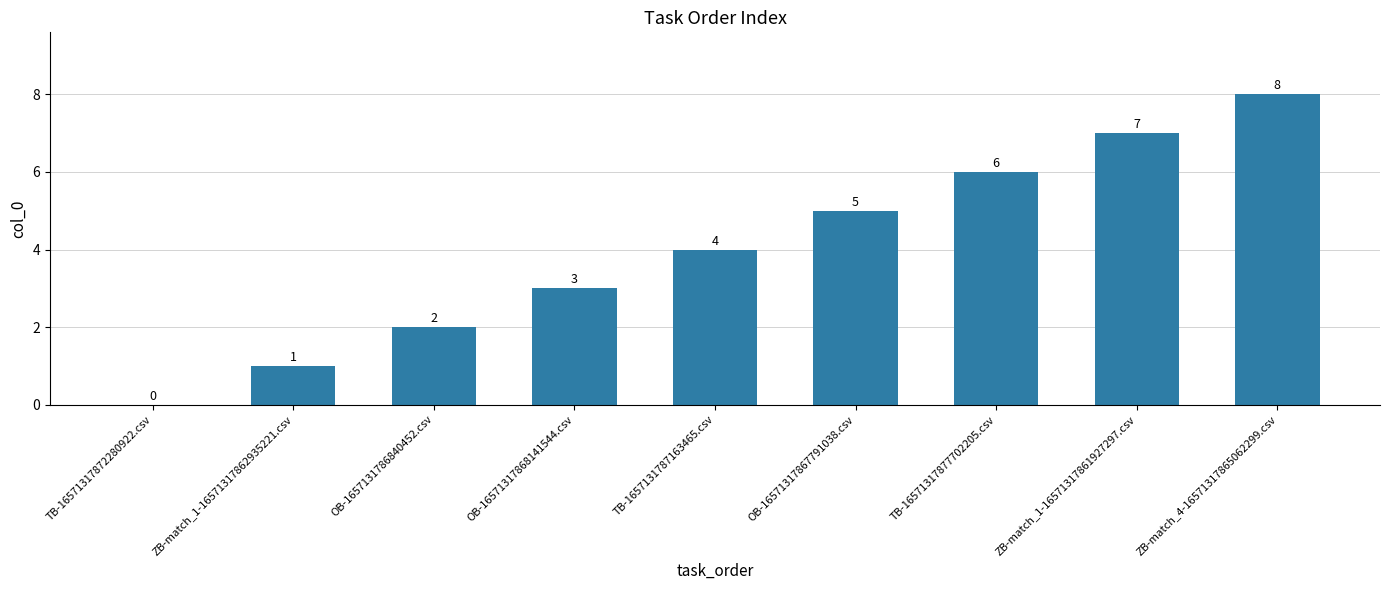

Is it true that the value at ZB-match_4-16571317865062299.csv is 8?

True